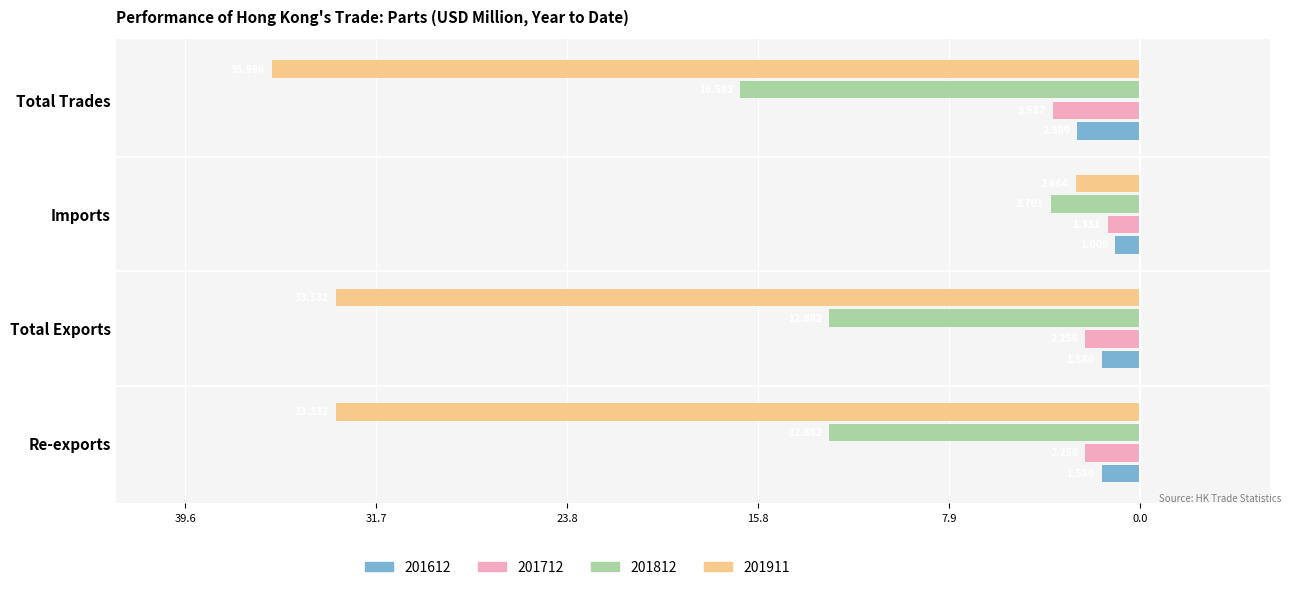

Is it true that 201911 equals -7.9 at Re-exports?

False